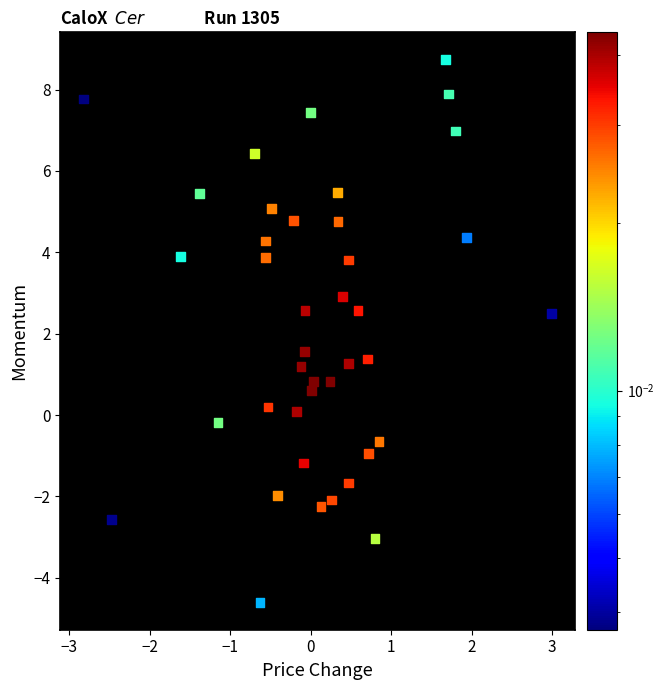

What is the range of X values (max minus min)?

5.8